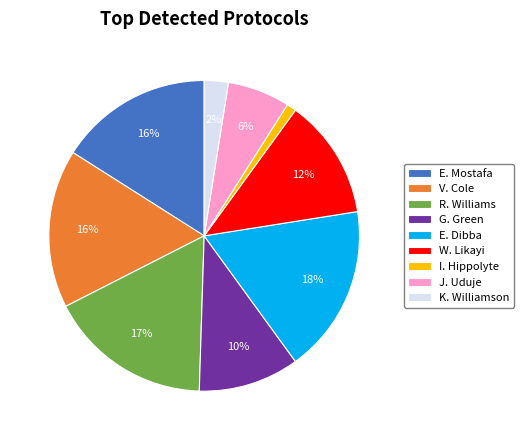

Which category has the smallest portion of the pie?

I. Hippolyte